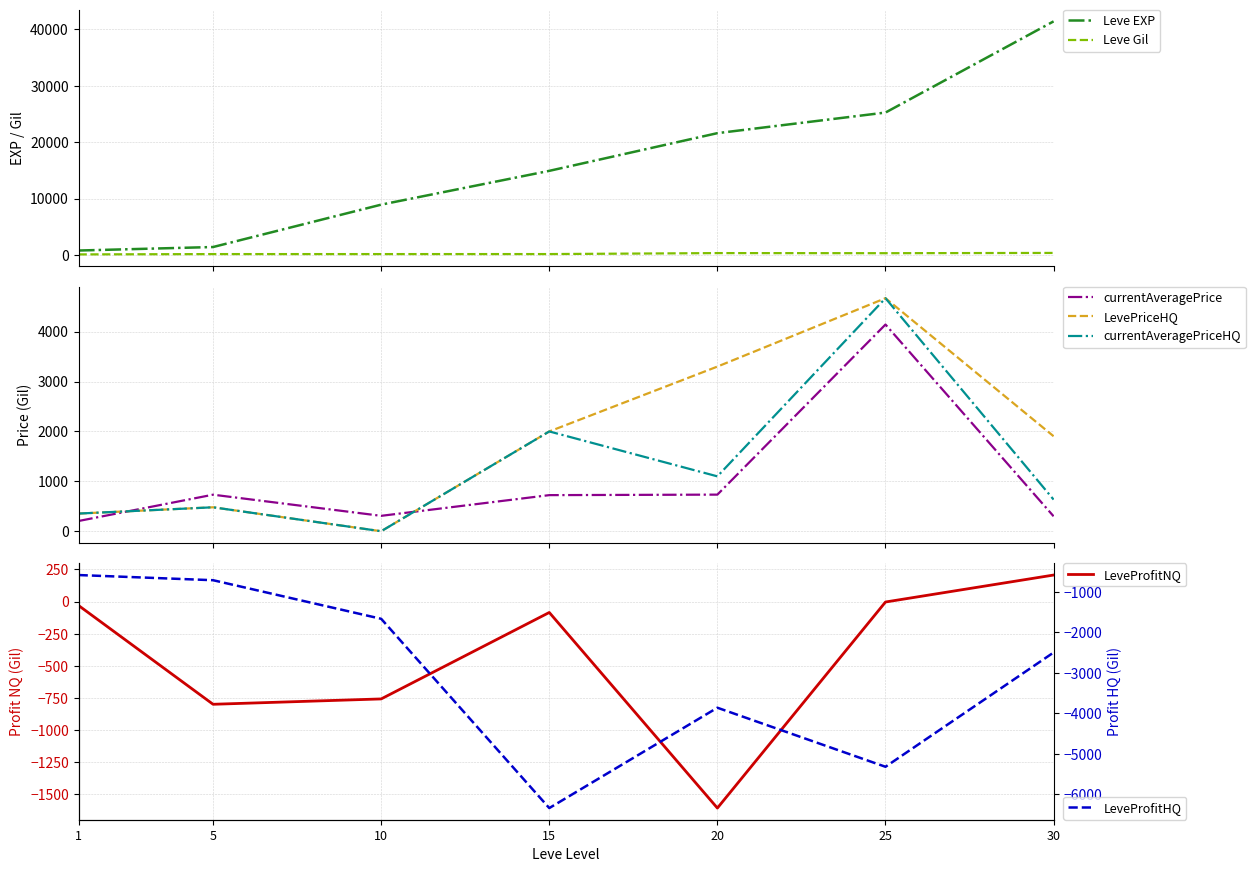

How many intersections are there between LevePriceHQ and currentAveragePrice?

2